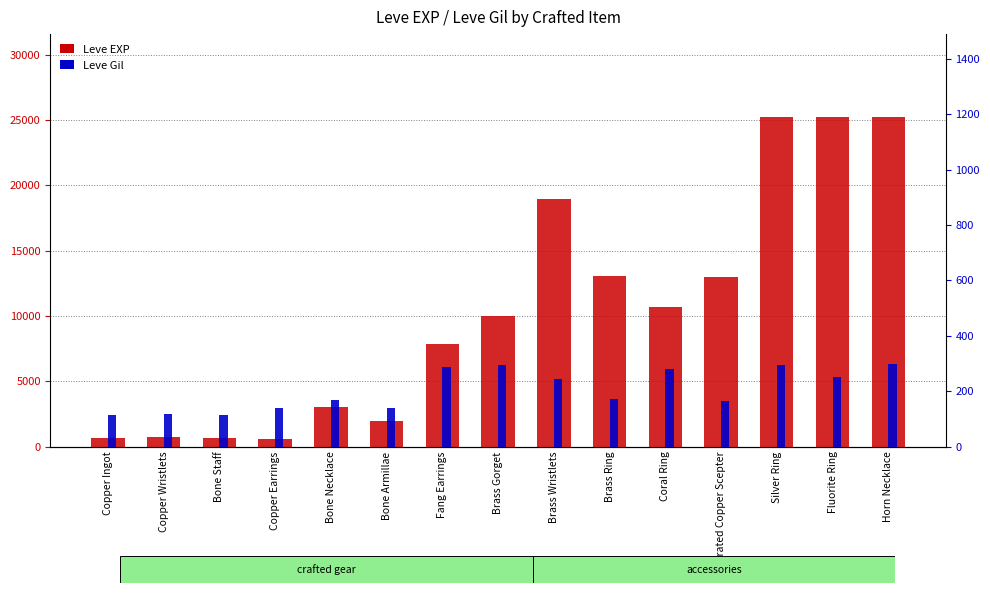

The value of Leve Gil at Brass Wristlets is 60. True or false?

False